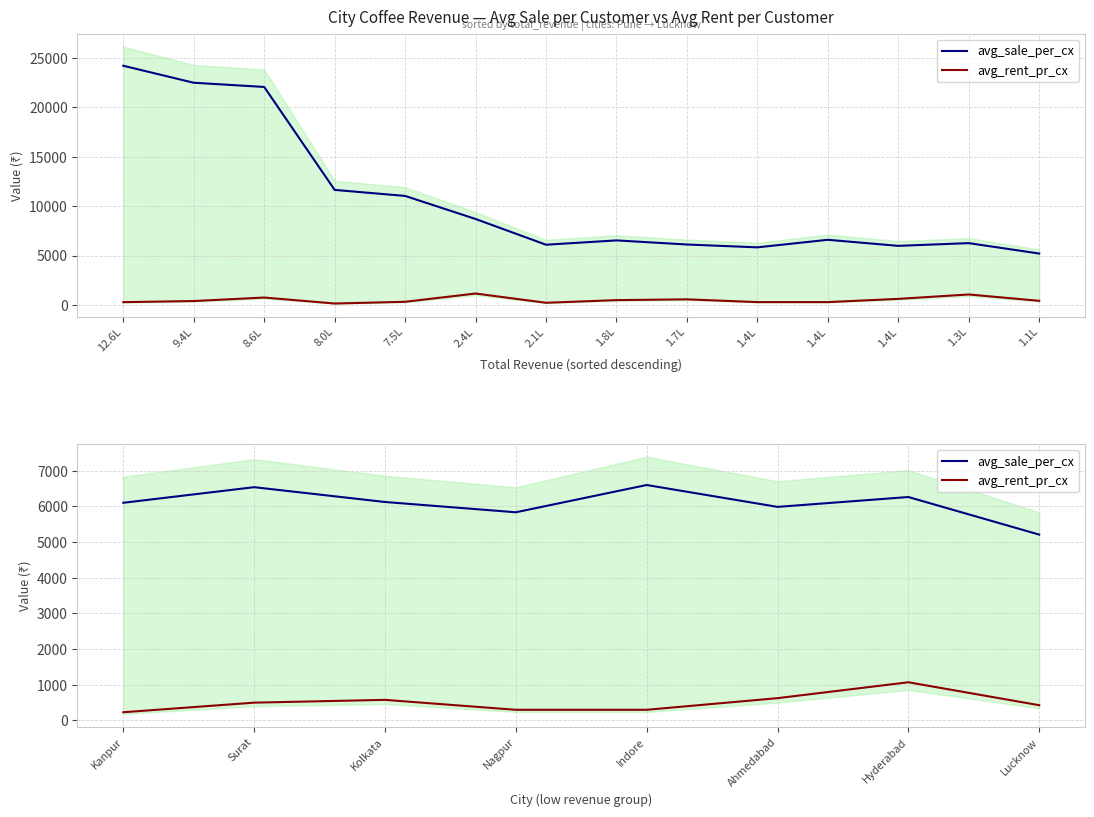

What is the difference between the maximum and second lowest values in the avg_rent_pr_cx series?

771.4